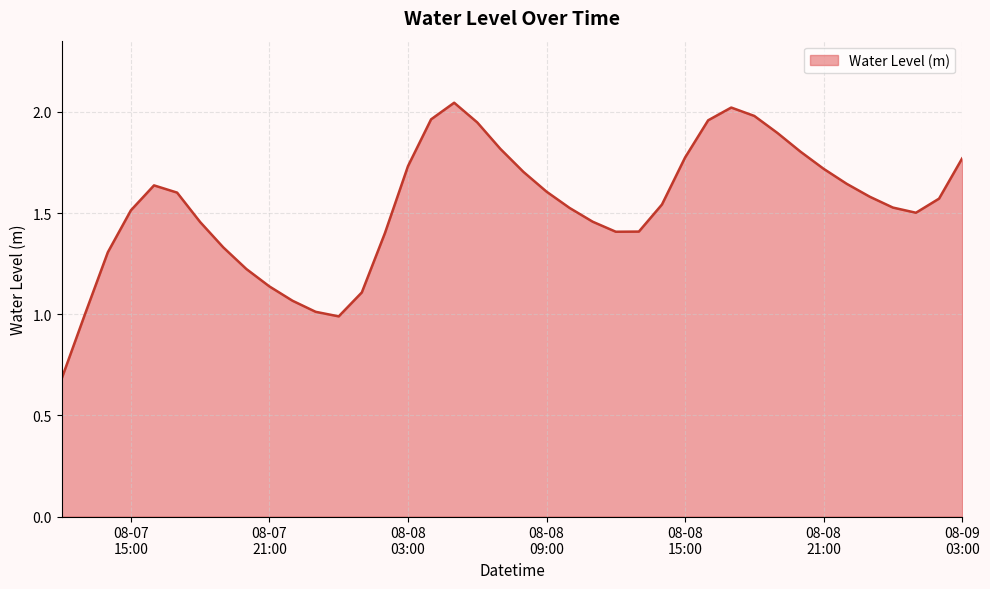

What is the minimum value shown in the chart?

0.7